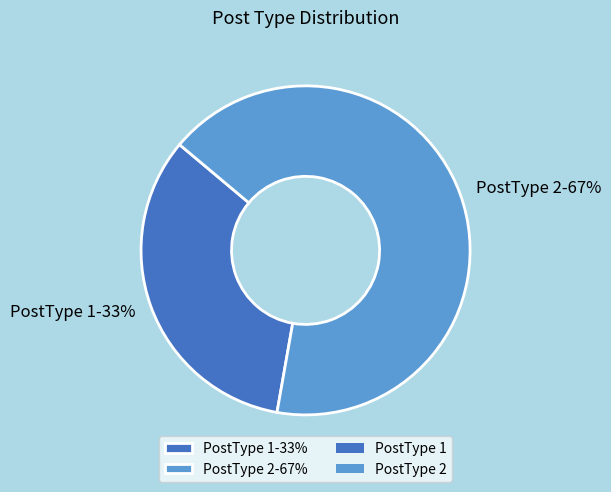

Count the number of slices in the pie.

2